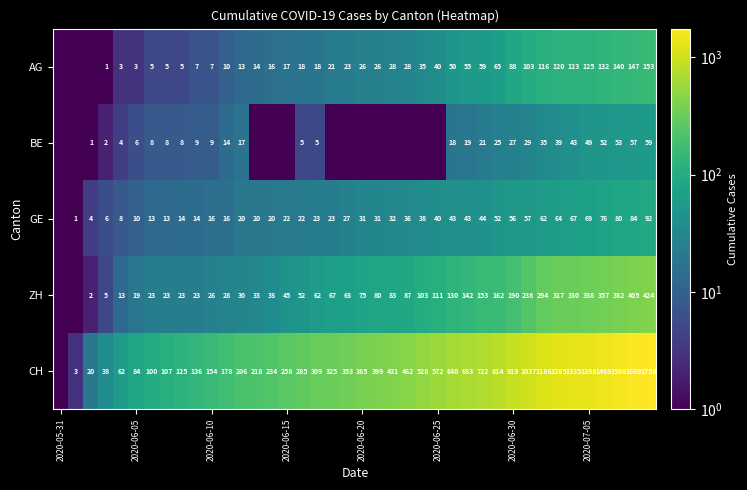

The BE series shows 83.6 at 2020-07-05. True or false?

False